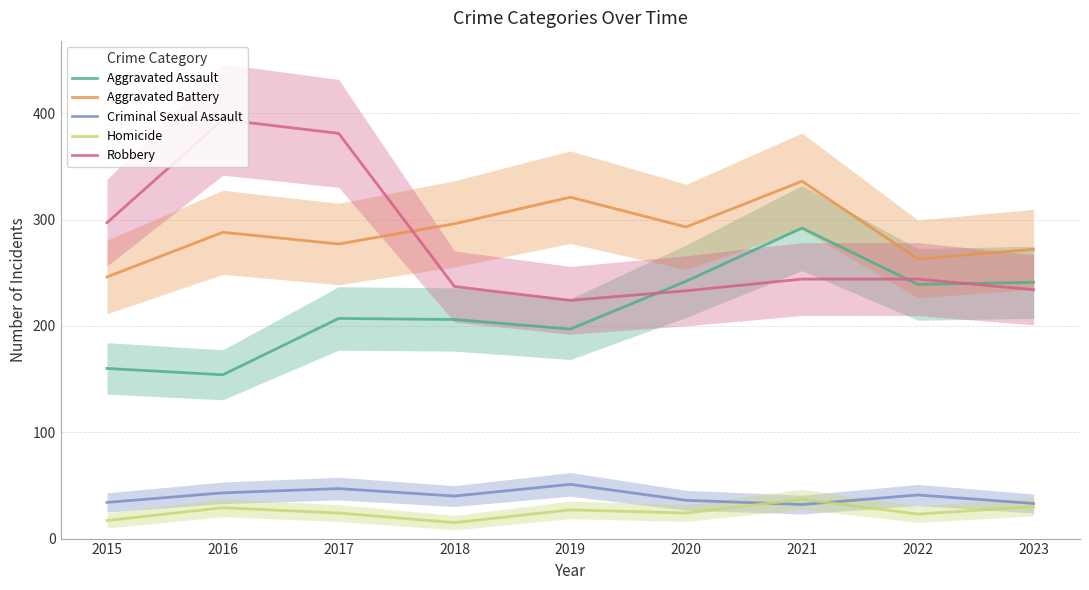

How many lines are shown in the chart?

5